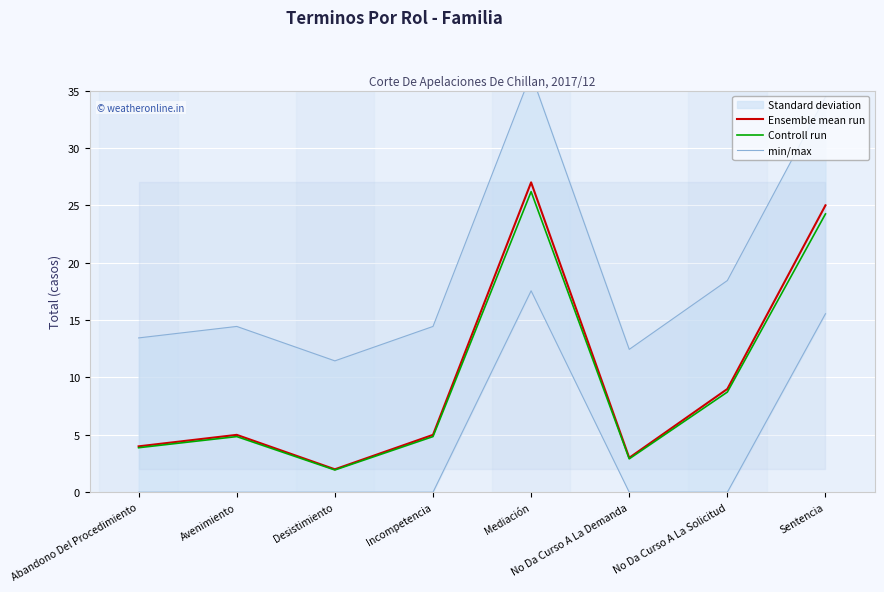

The value of Ensemble mean run at Desistimiento is 3.6. True or false?

False